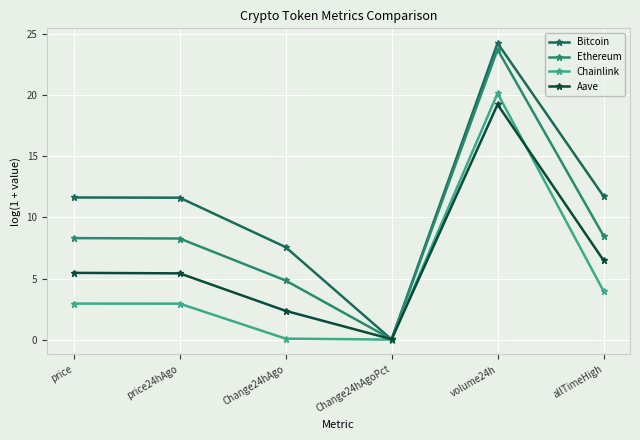

Is the value of Bitcoin at Change24hAgoPct greater than the value of Aave at volume24h?

No